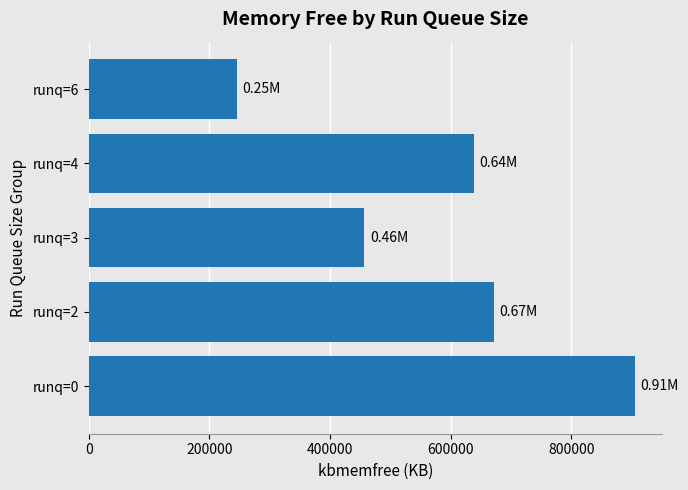

Approximately how many times larger is the value at runq=2 compared to runq=4?

1.1